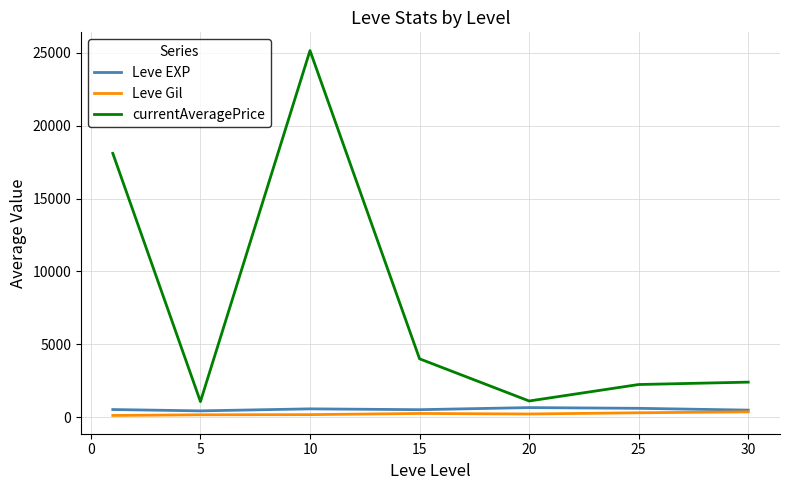

What is the highest value of the currentAveragePrice series?

25154.5